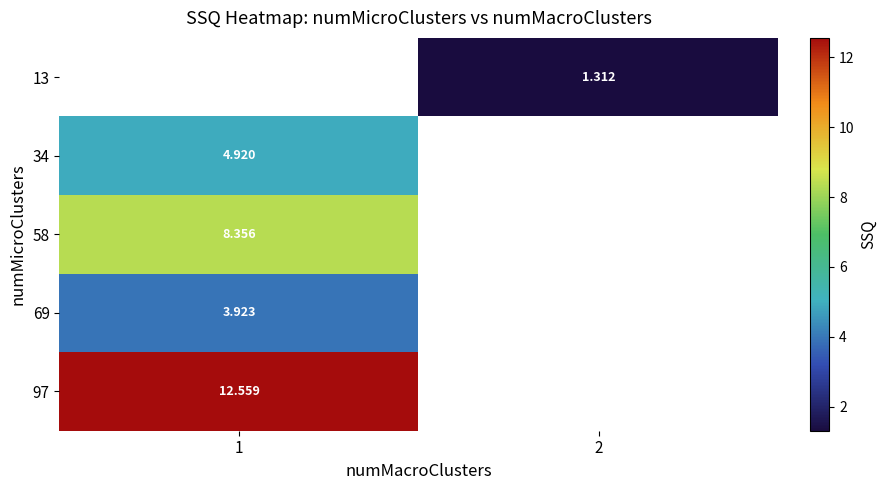

Rank the categories by 58 value from lowest to highest.

1, 2